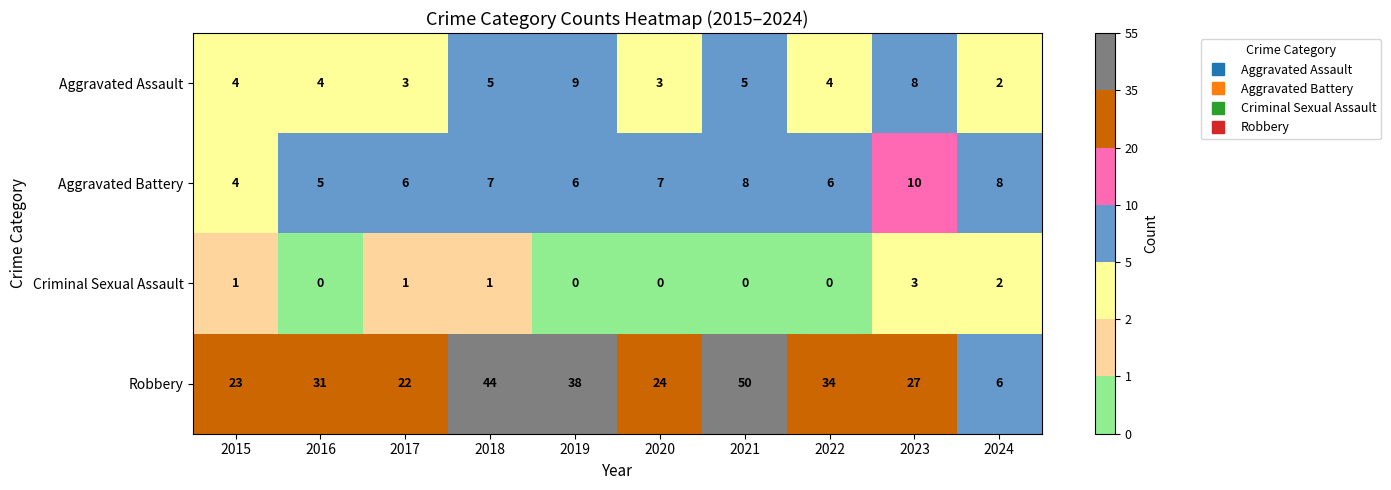

Which series changed the most between 2015 and 2016?

Robbery